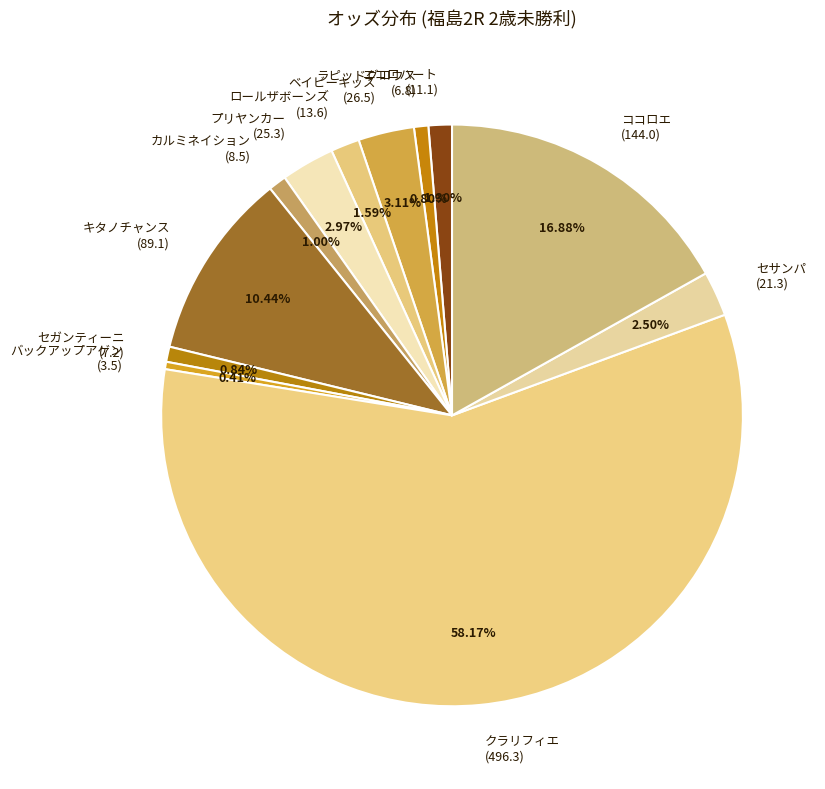

Does any single category account for the majority?

Yes